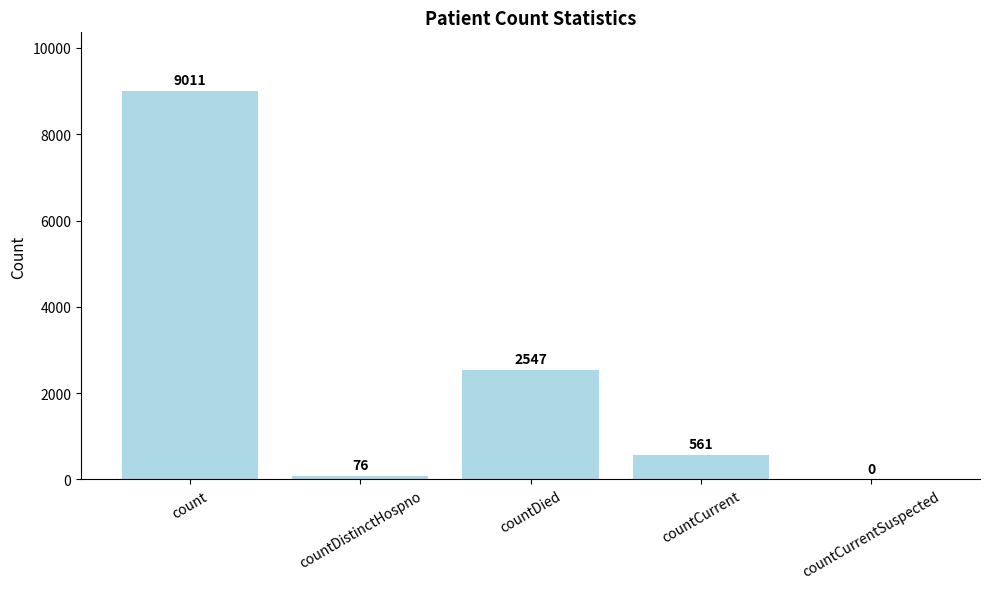

Reading left to right, extract all data points from this chart.

count=9011	countDistinctHospno=76	countDied=2547	countCurrent=561	countCurrentSuspected=0